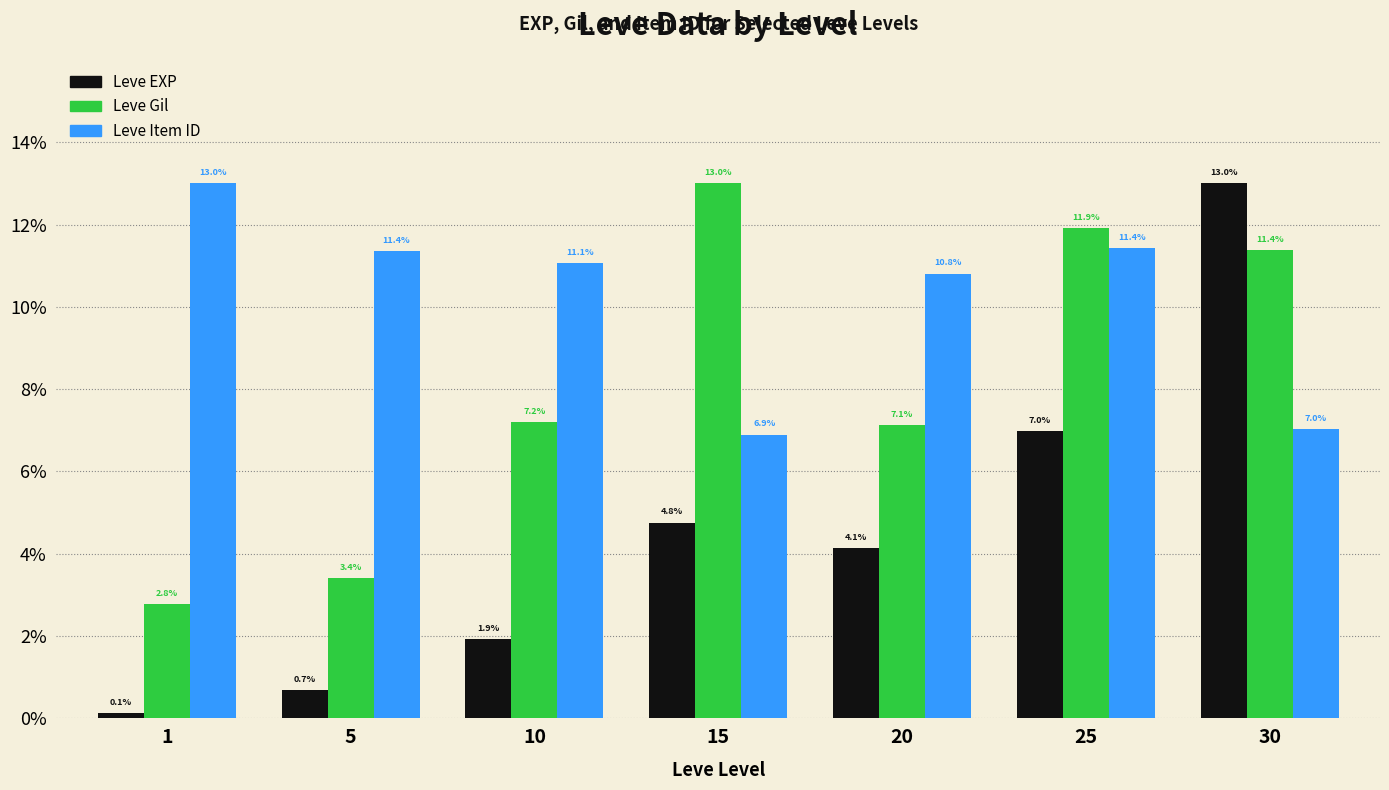

True or false: Leve Item ID has a value of 13.0 at 1.

True